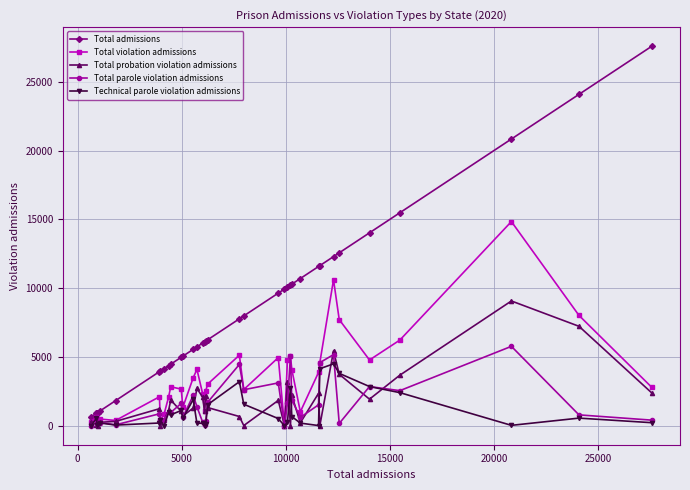

How many values in the Technical parole violation admissions series are below 521?

18